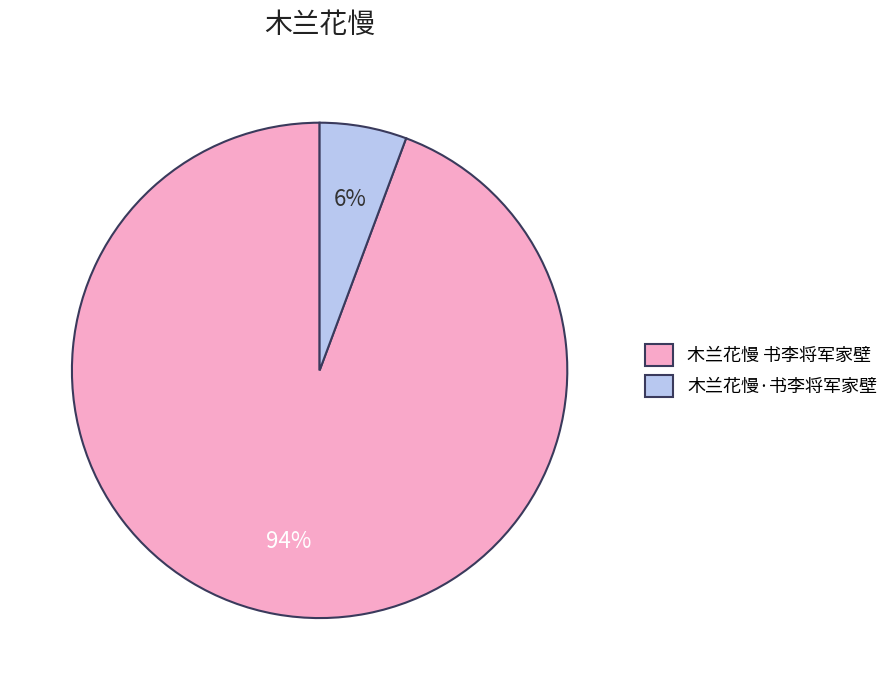

Is it true that 木兰花慢·书李将军家壁 is 6% of the pie?

True